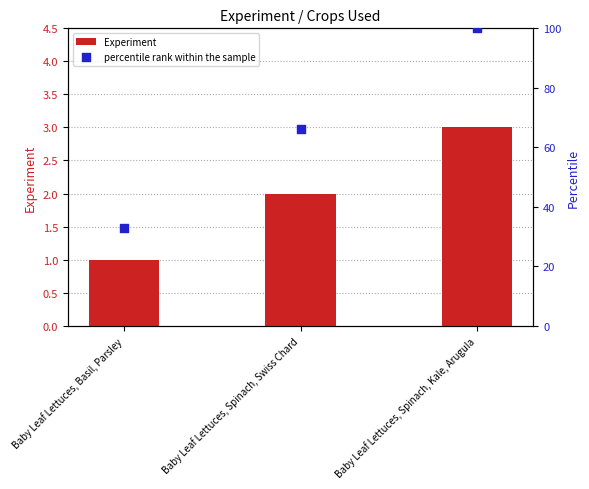

Which series reaches the maximum Y coordinate?

percentile rank within the sample